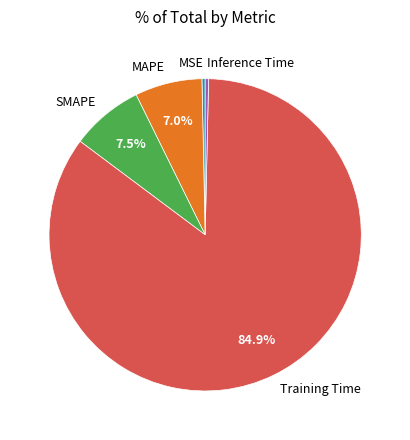

Which has a higher value, MSE or Training Time?

Training Time